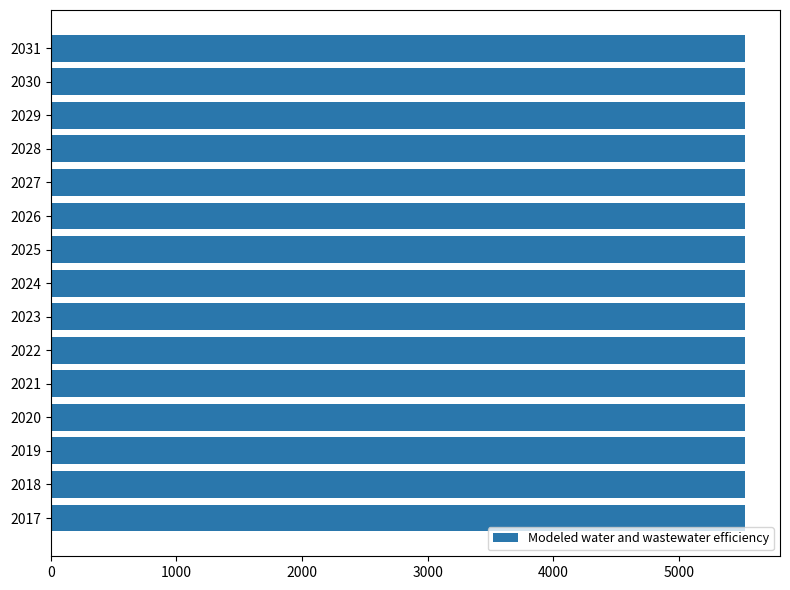

Which series has the largest range (max minus min)?

Modeled water and wastewater efficiency